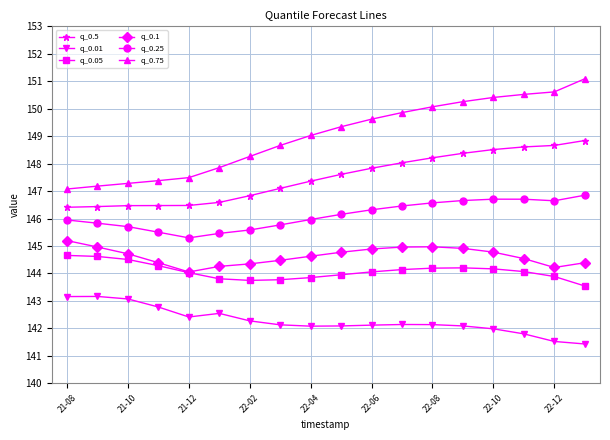

True or false: q_0.05 and q_0.5 intersect in this chart.

False